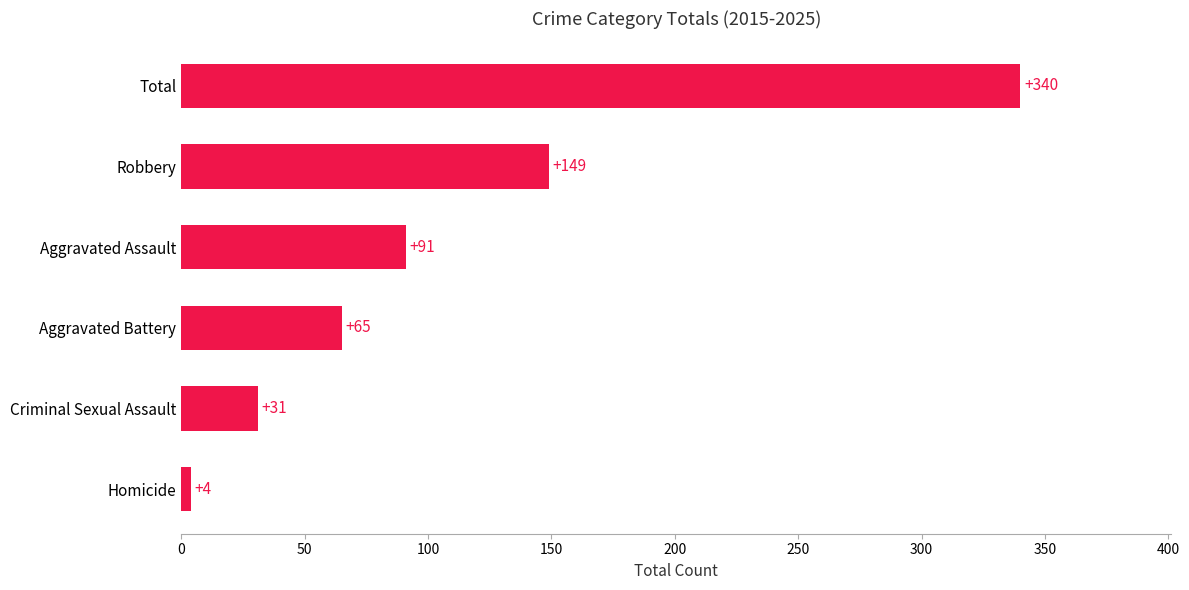

What is the difference between the values at Aggravated Battery and Criminal Sexual Assault?

34